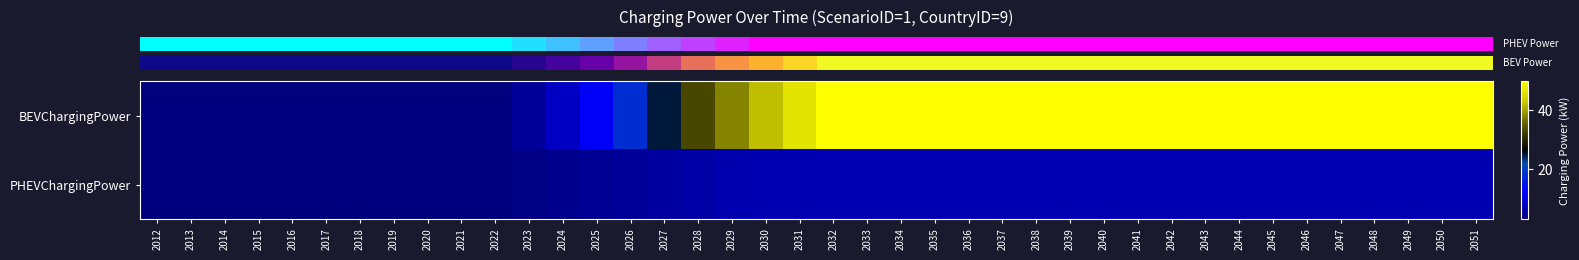

How many data points does each series have?

40